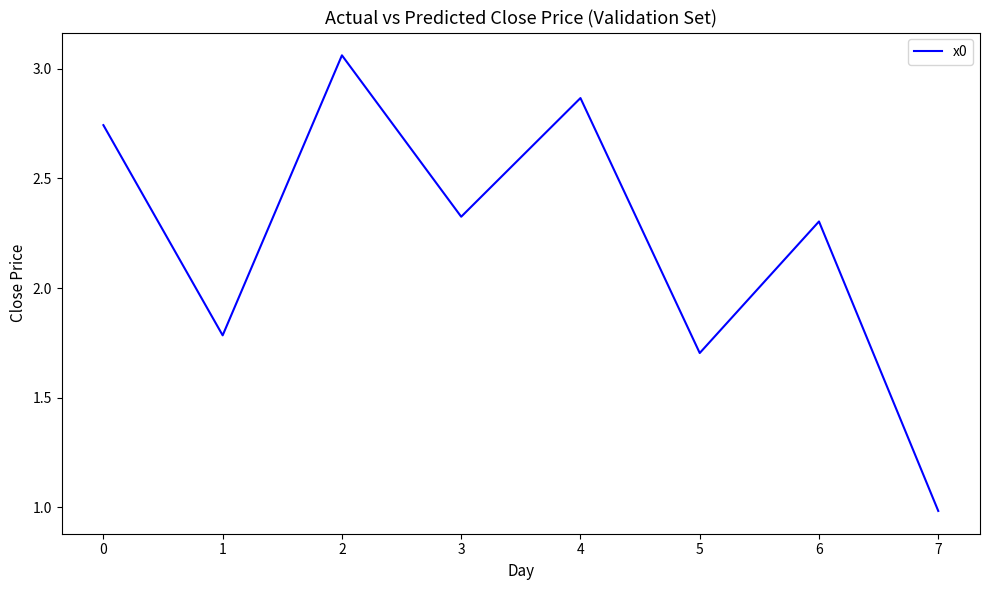

At which category does the chart reach its minimum across all series?

7